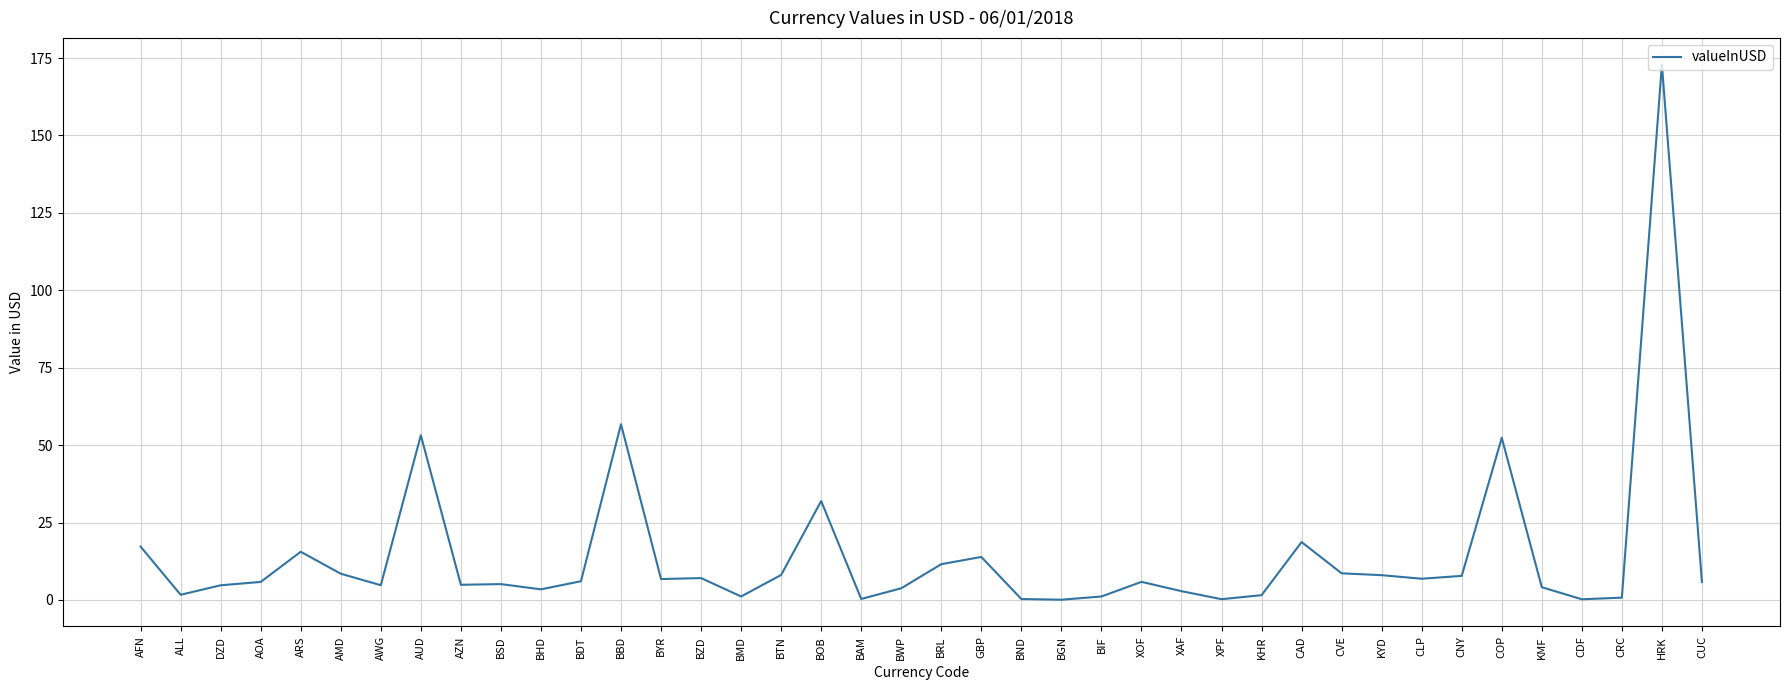

Which has a higher value, BGN or AUD?

AUD